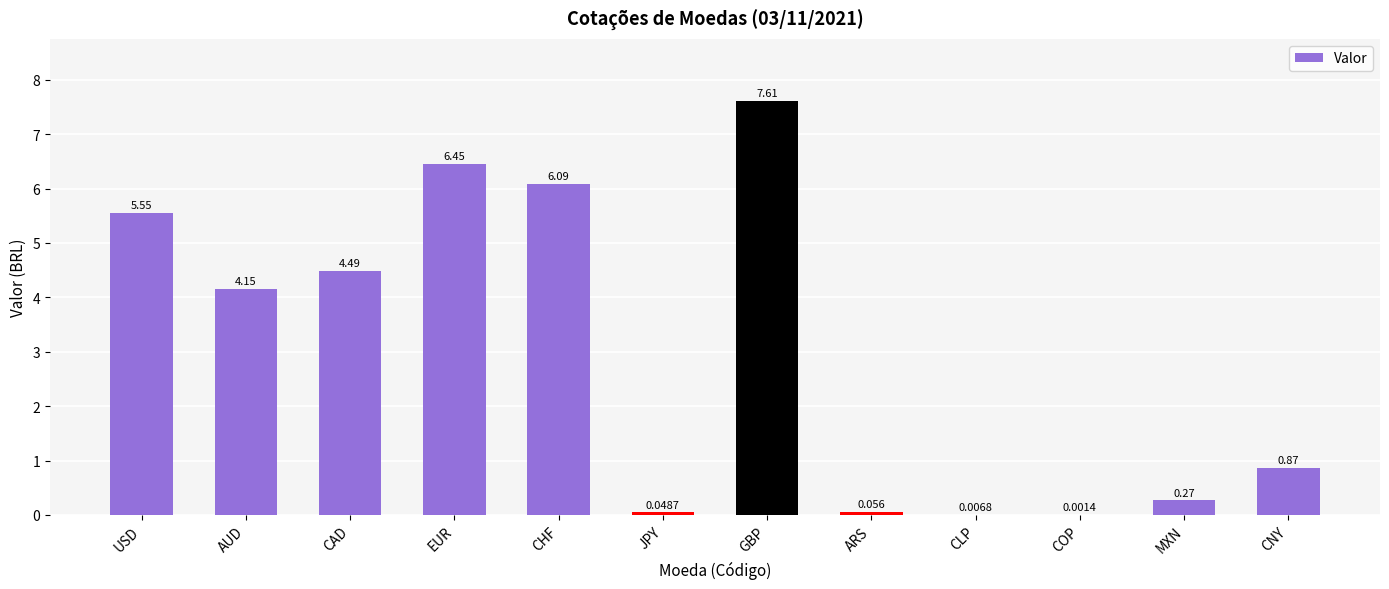

Between MXN and JPY, which is larger?

MXN